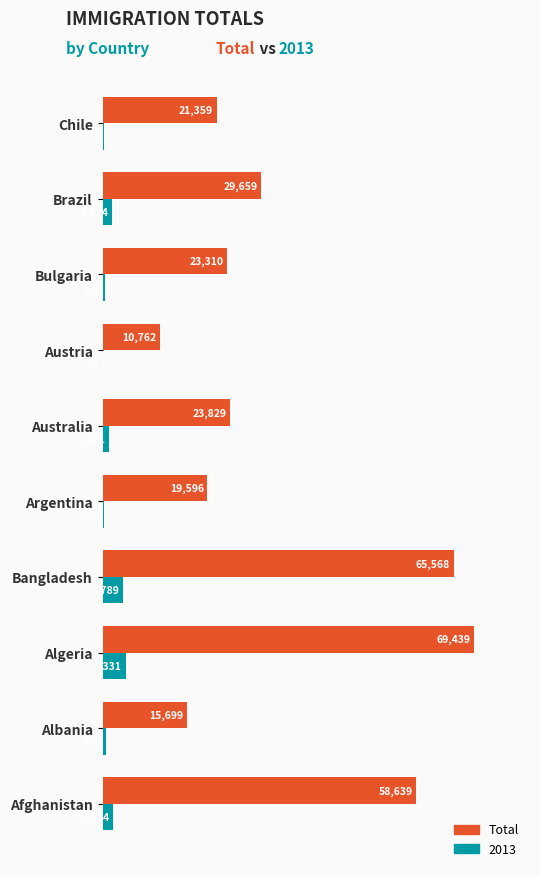

What is the sum of the 2013 values at Chile and Bangladesh?

4062